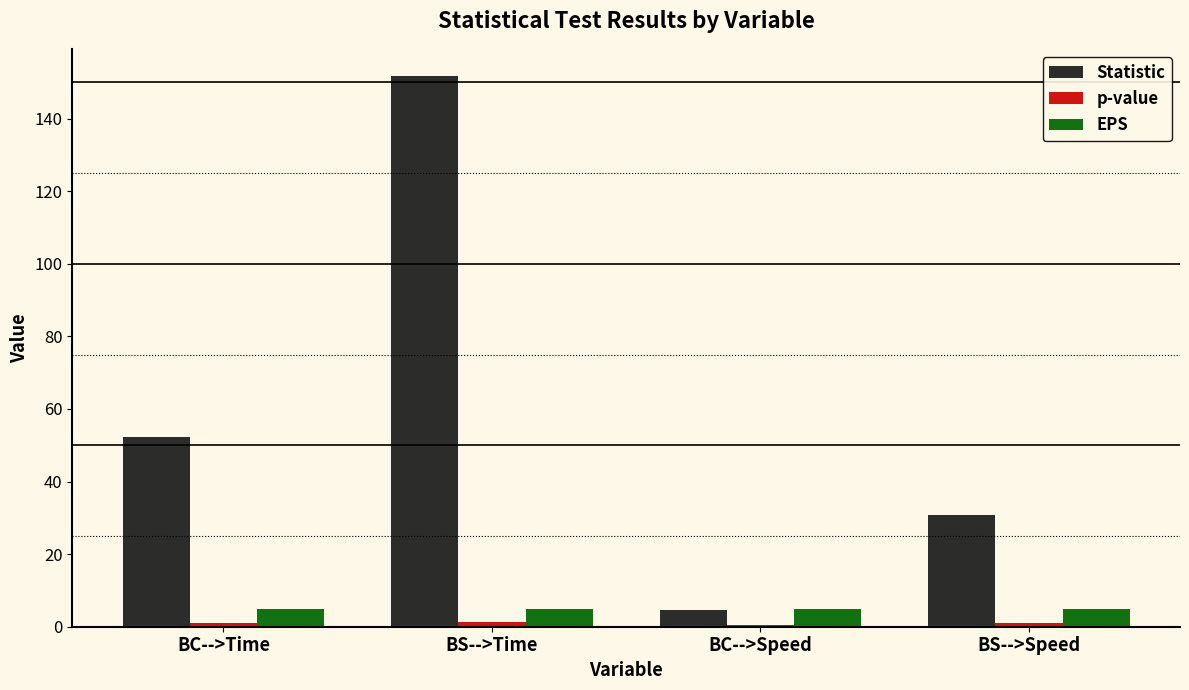

What is the sum of all EPS values?

20.0